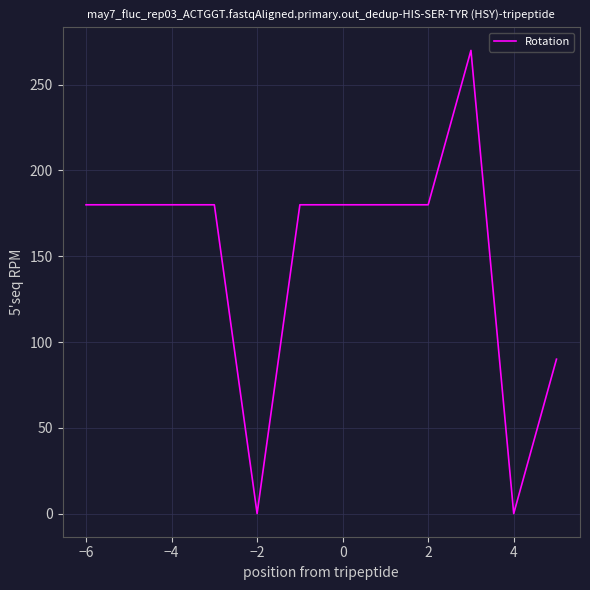

What is the difference between the maximum and minimum values?

270